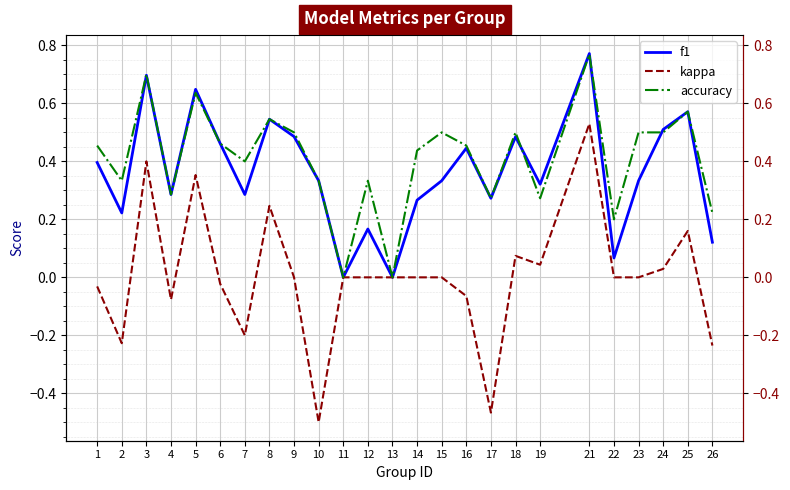

How many lines are shown in the chart?

3